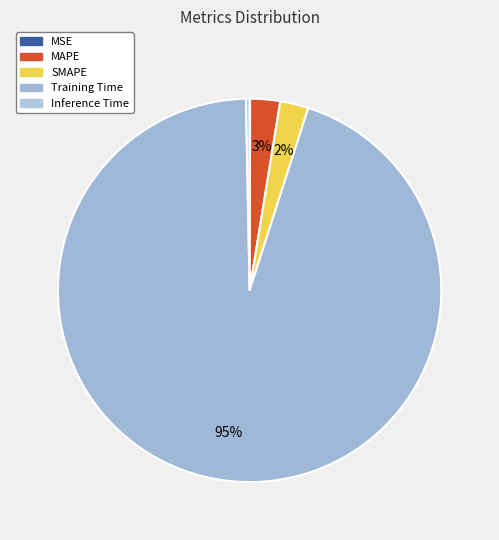

What is the largest slice in the pie chart?

Training Time